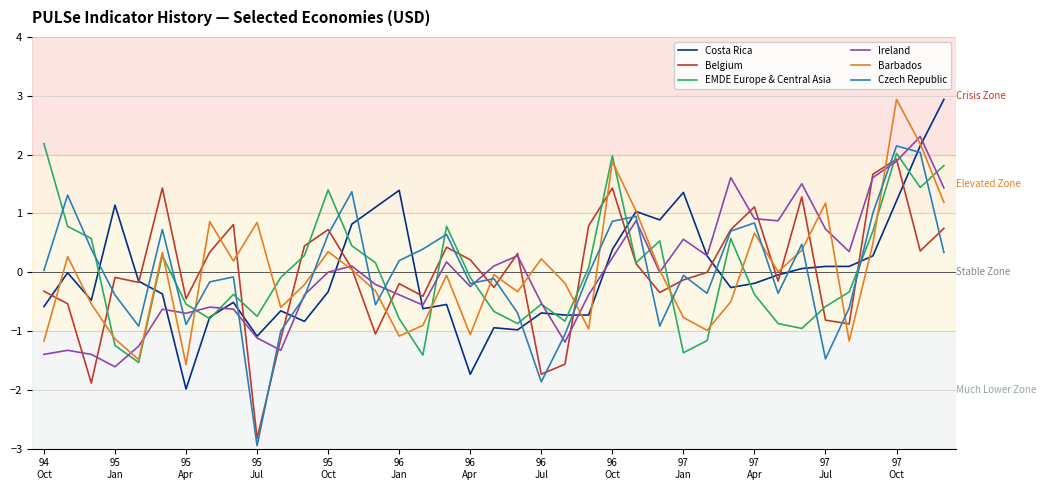

What is the lowest value of the EMDE Europe & Central Asia series?

-1.5